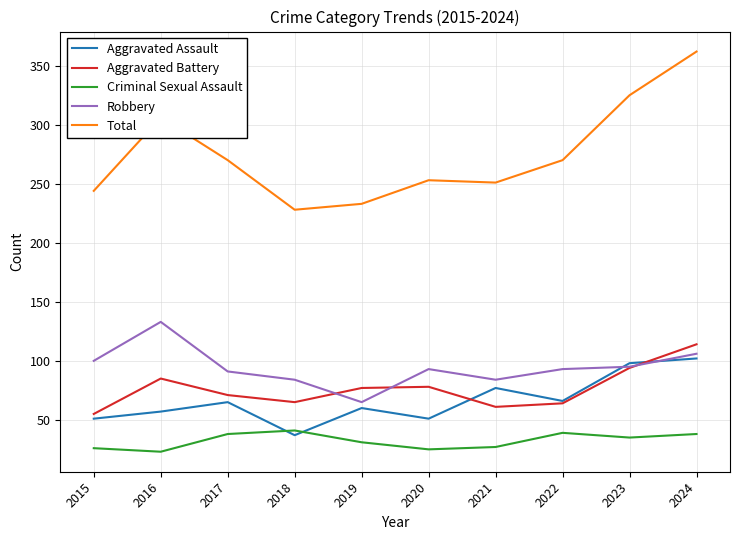

What is the minimum value shown in the chart?

23